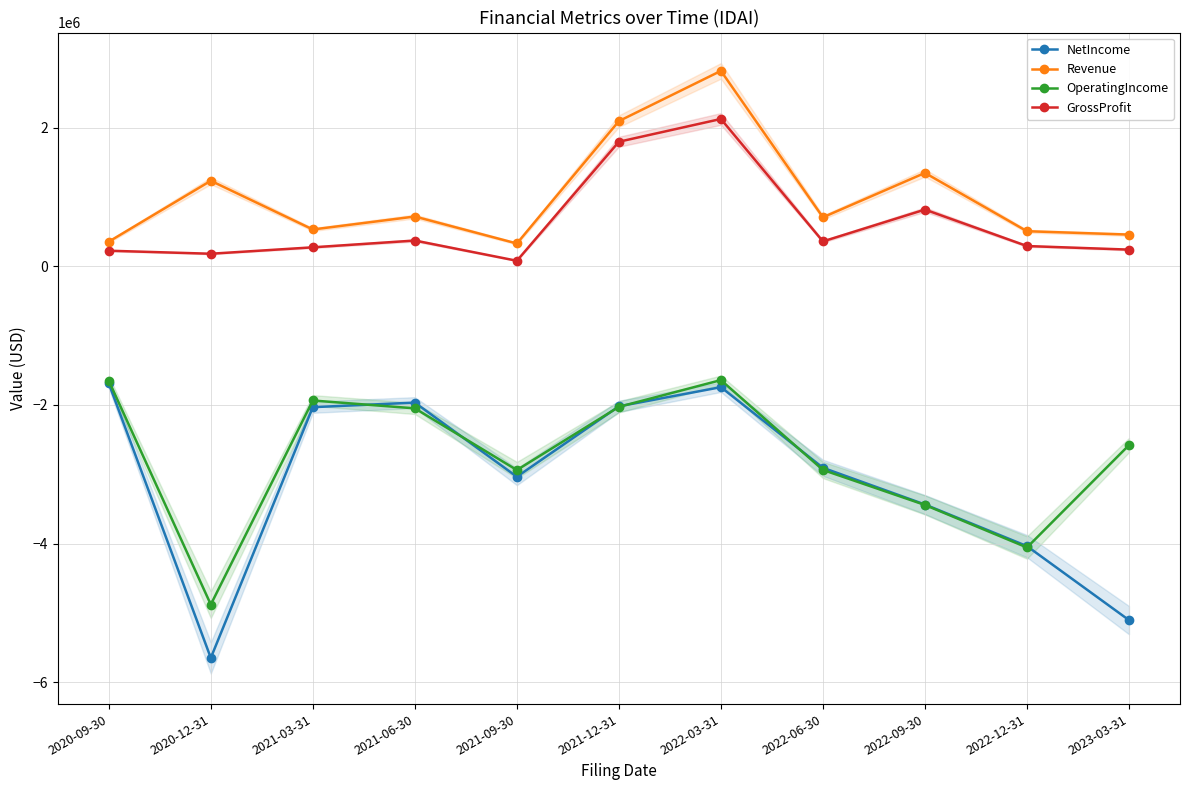

What is the sum of all GrossProfit values?

6776404